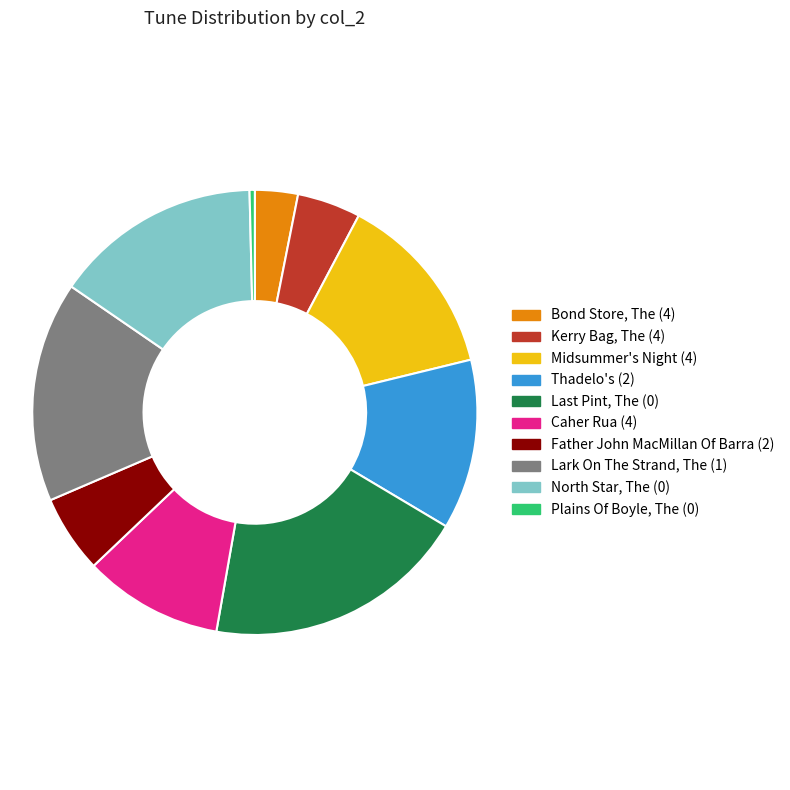

True or false: Lark On The Strand, The (1) accounts for 29% of the total.

False